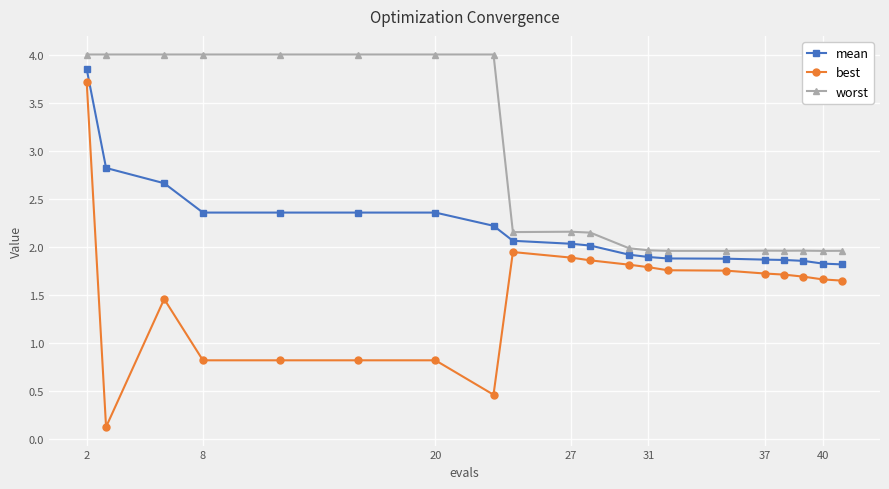

How many data points does each series have?

20